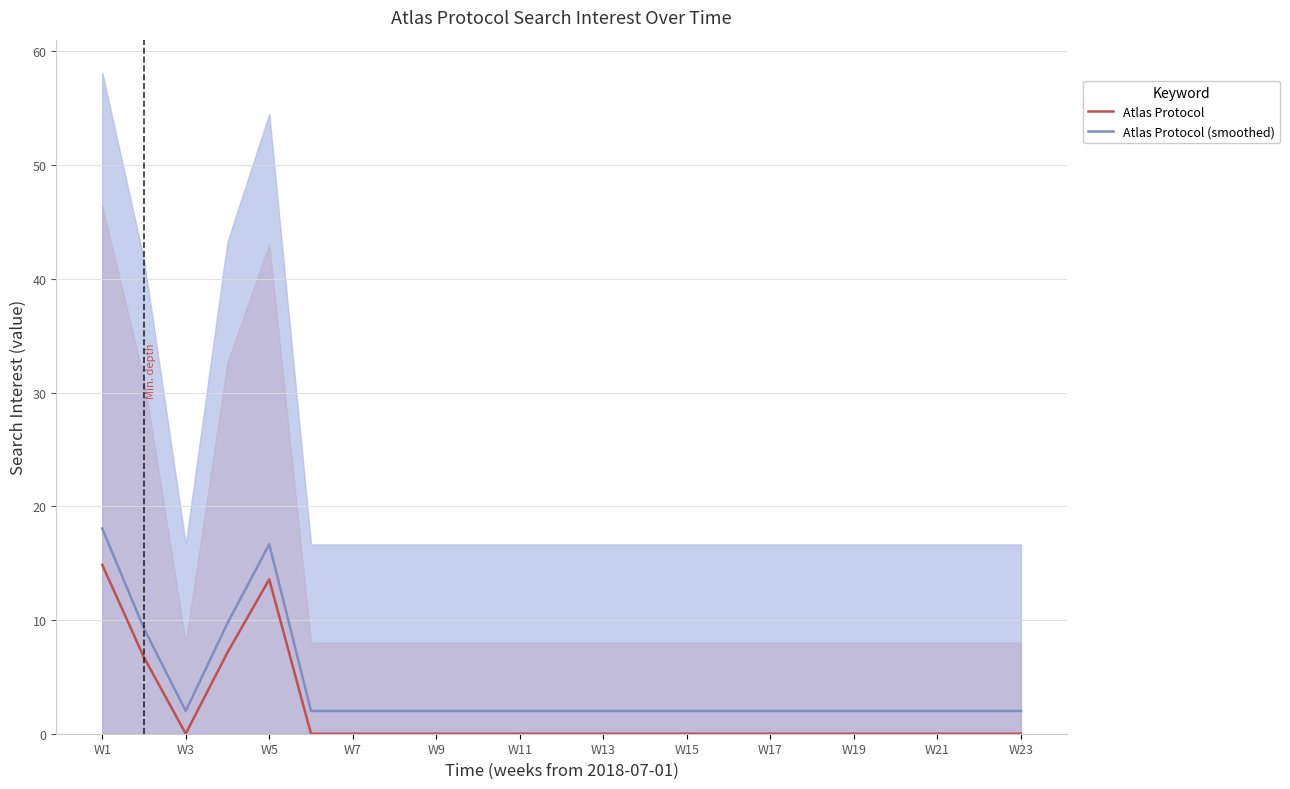

Does the chart display data point markers on the line(s)?

No